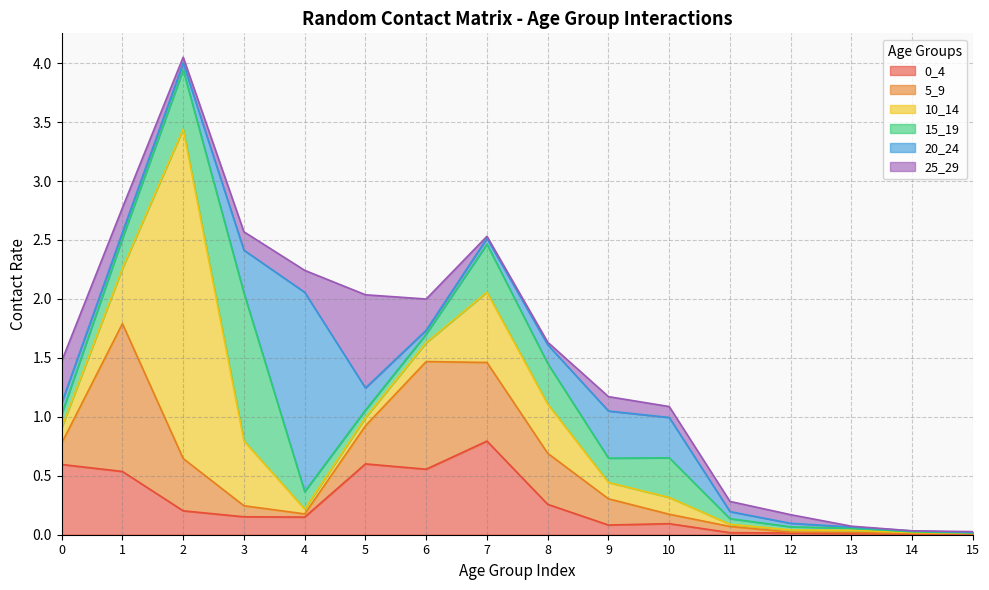

What are all the series names shown in the legend?

0_4, 5_9, 10_14, 15_19, 20_24, 25_29